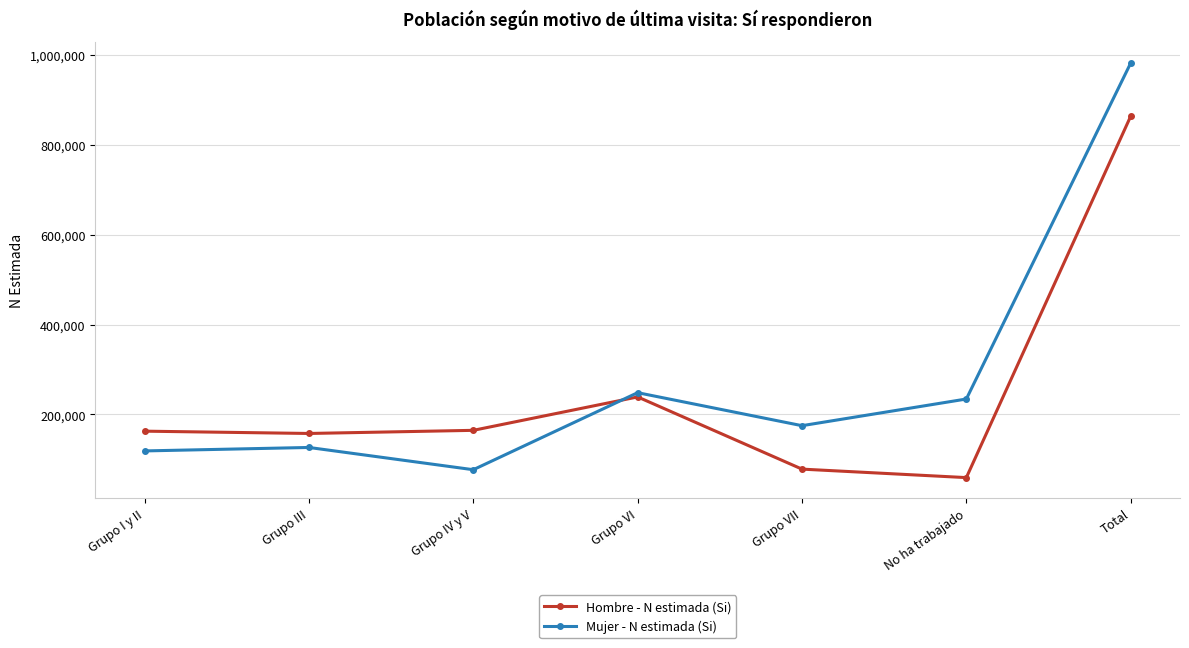

In Mujer - N estimada (Si), how many points are lower than both neighbors (excluding endpoints)?

2